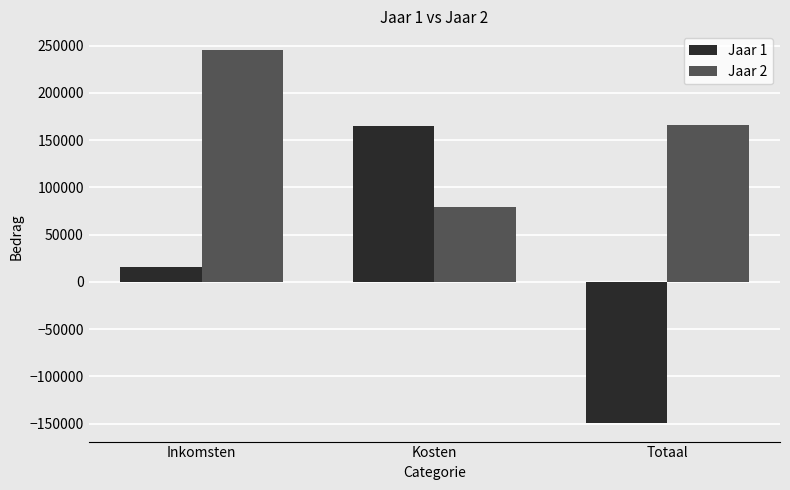

How many data points in Jaar 1 are less than 15354?

1